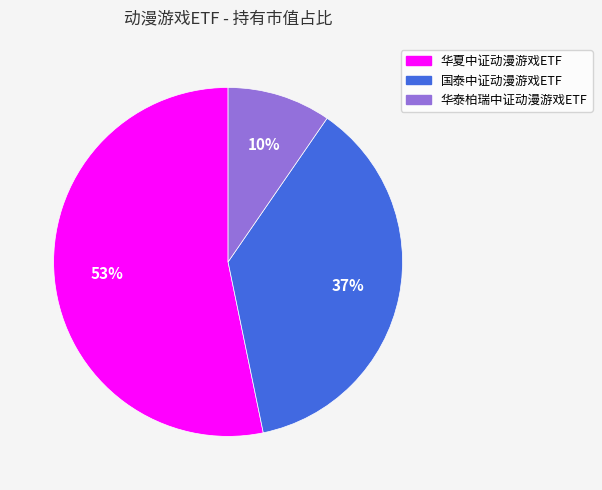

Do 华夏中证动漫游戏ETF and 国泰中证动漫游戏ETF together represent more than half of the pie?

Yes